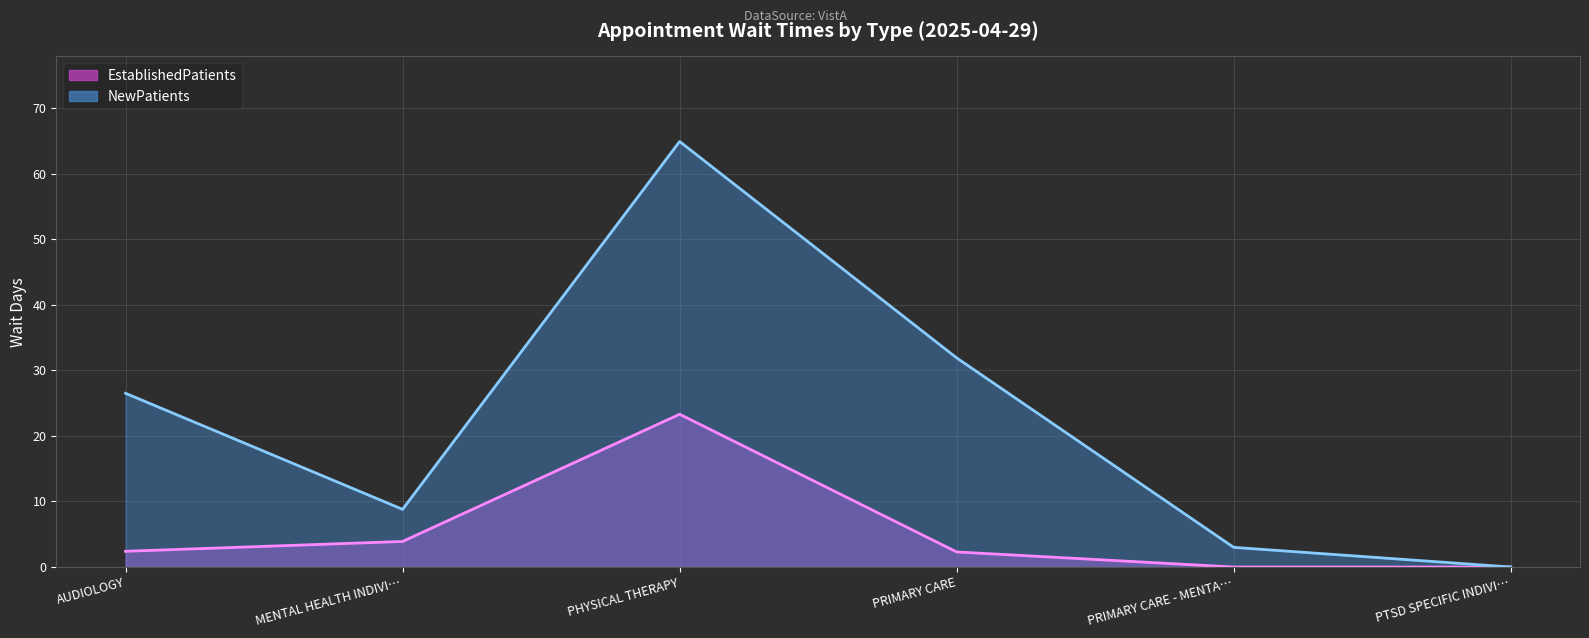

What is the greatest value displayed?

64.9